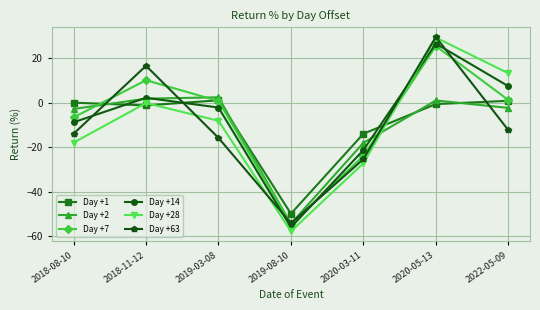

At which label does Day +7 reach its minimum?

2019-08-10